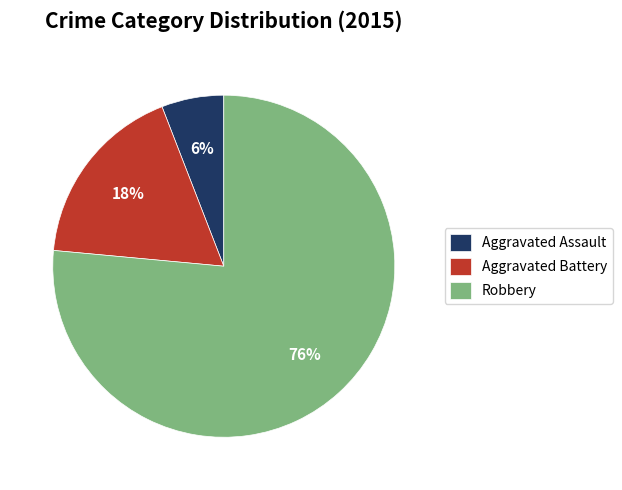

What is the majority slice?

Robbery